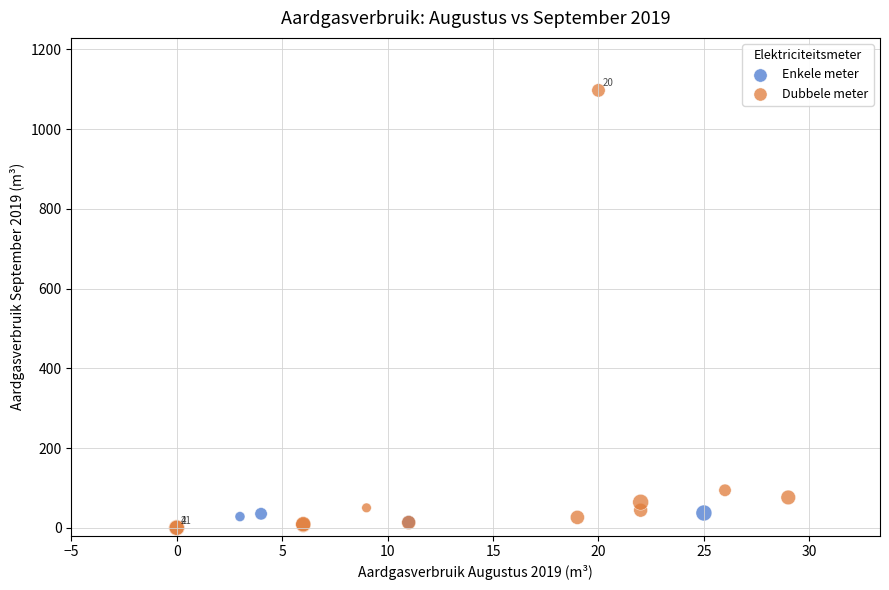

Which series reaches the minimum Y coordinate?

Dubbele meter